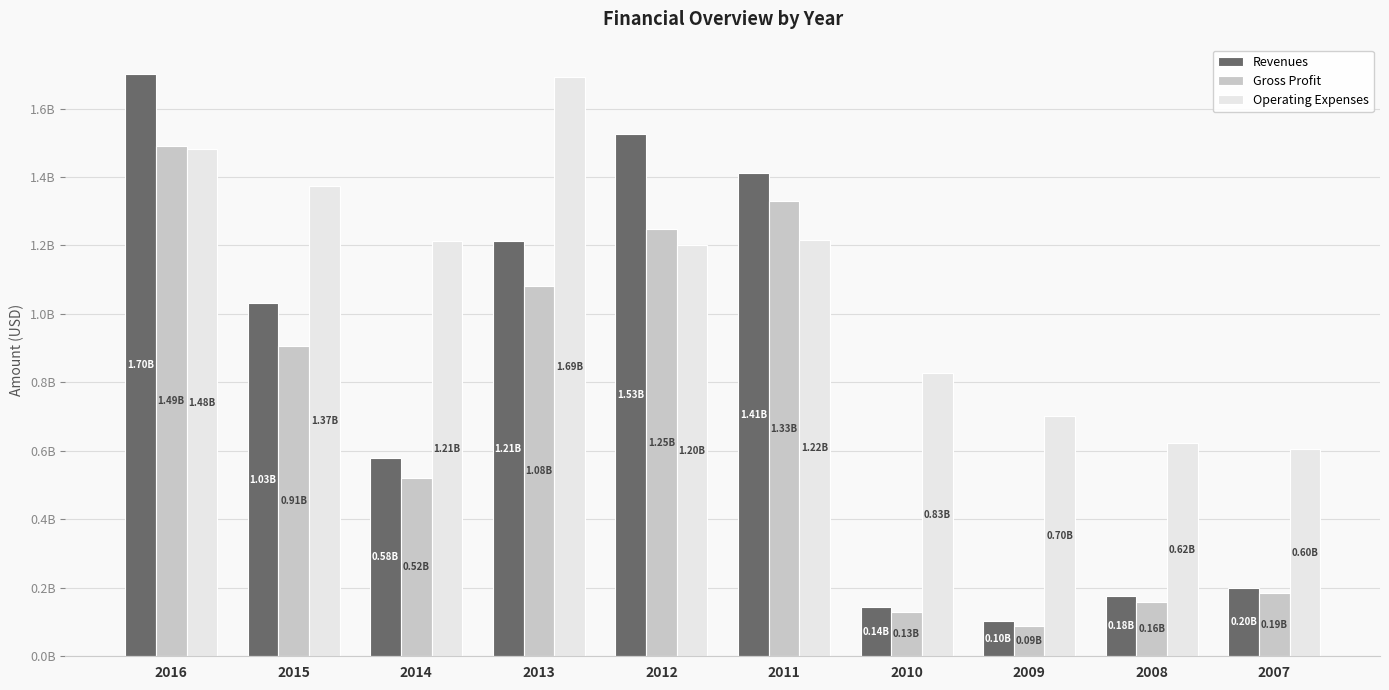

Rank the series by their maximum value, from highest to lowest.

Revenues, Operating Expenses, Gross Profit